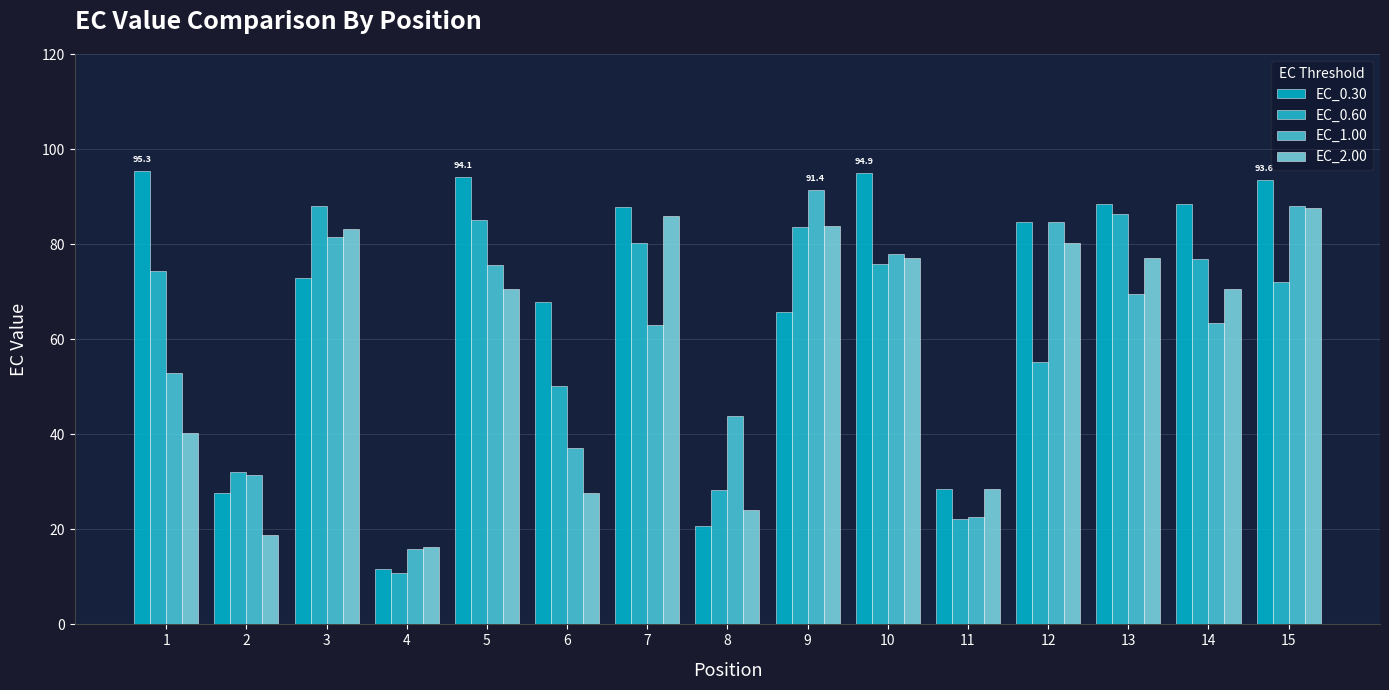

Reading left to right, extract all data points from this chart.

EC_0.30: 95.3	27.6	72.8	11.8	94.1	67.9	87.8	20.7	65.8	94.9	28.6	84.8	88.5	88.5	93.6
EC_0.60: 74.4	32.0	88.0	10.7	85.1	50.1	80.2	28.2	83.7	75.8	22.1	55.1	86.2	76.9	72.0
EC_1.00: 52.8	31.4	81.6	15.8	75.5	37.1	62.9	43.8	91.4	78.0	22.7	84.6	69.5	63.4	87.9
EC_2.00: 40.3	18.9	83.1	16.2	70.5	27.6	85.9	24.0	83.7	77.0	28.5	80.2	77.0	70.5	87.6